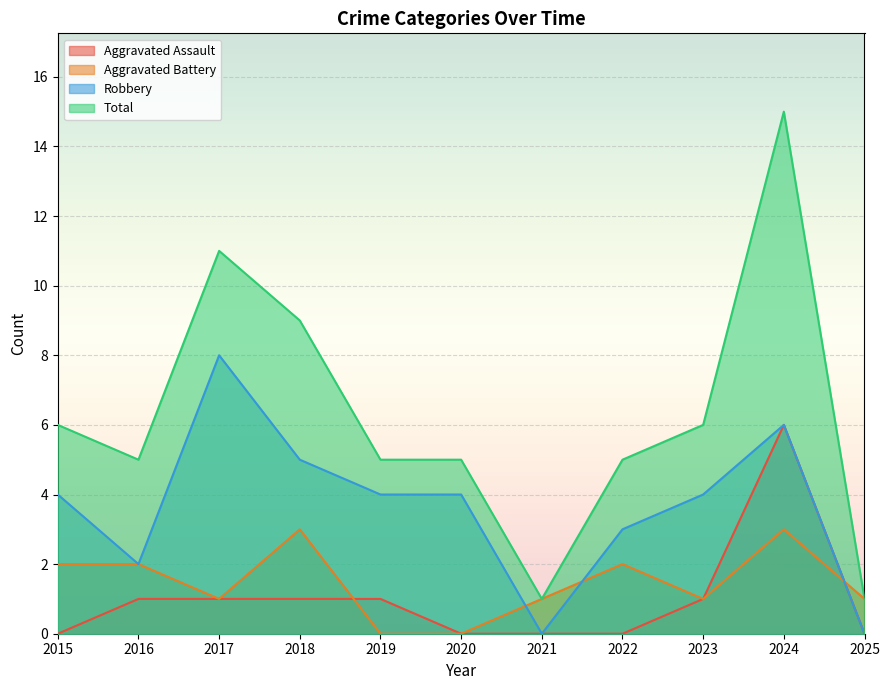

Rank the categories by Aggravated Assault value from highest to lowest.

2024, 2016, 2017, 2018, 2019, 2023, 2015, 2020, 2021, 2022, 2025